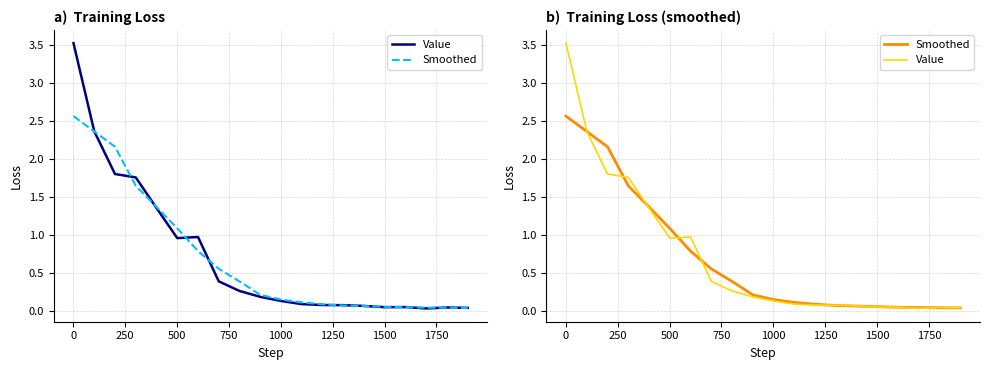

How many distinct data groups are displayed?

2